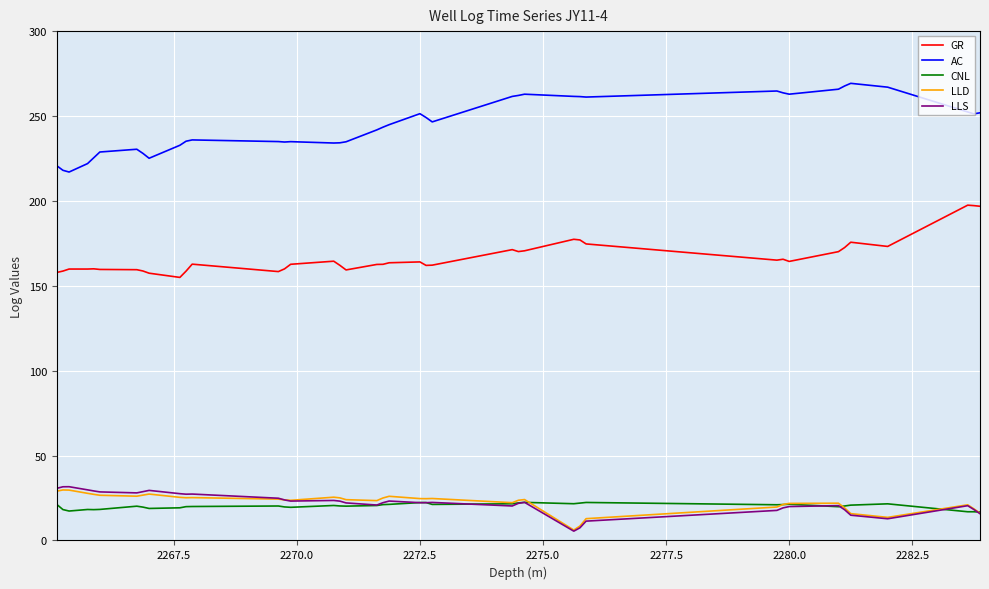

At how many categories does at least one series exceed 184?

40